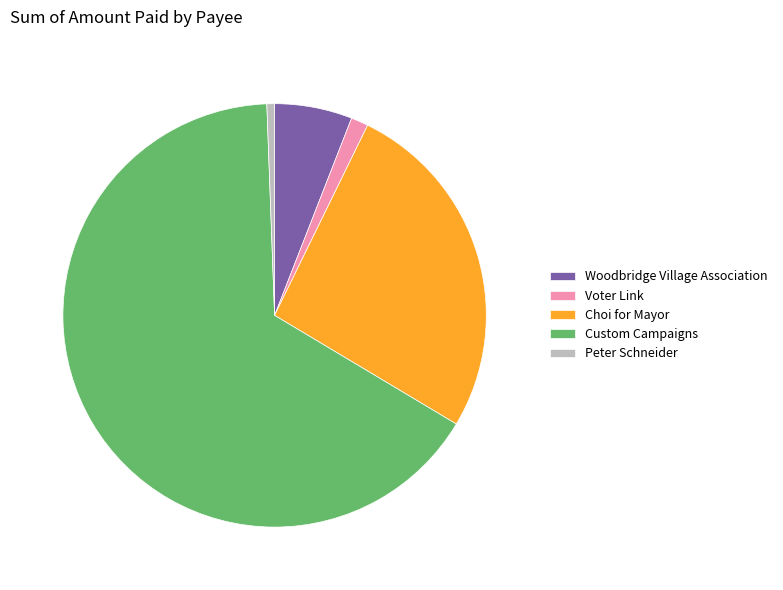

Do Woodbridge Village Association and Voter Link together represent more than half of the pie?

No